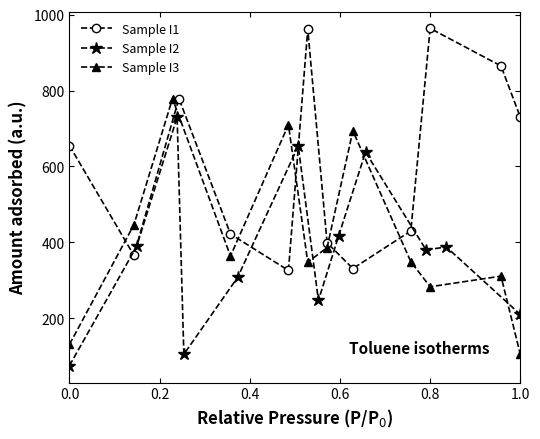

How many interior local peaks does the Sample I2 series have?

4